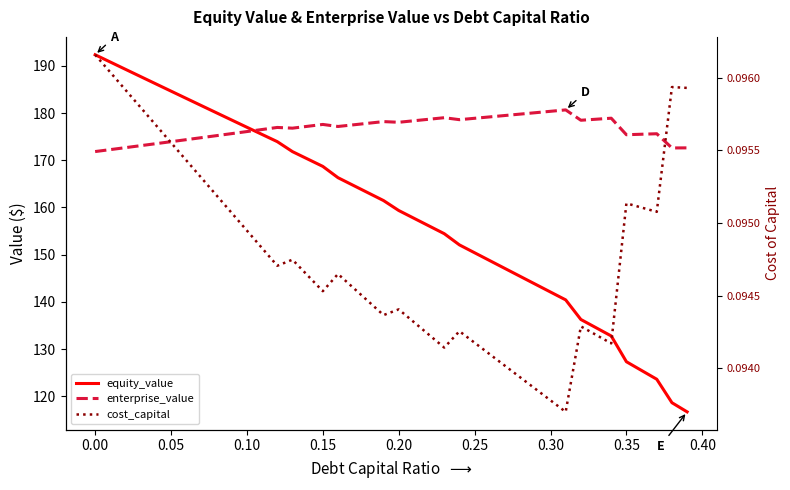

Reading left to right, transcribe all the data shown in this chart.

equity_value: 192.3	190.8	189.3	187.7	186.2	184.6	183.1	181.6	180.0	178.5	177.0	175.5	173.9	171.8	170.3	168.7	166.3	164.7	163.1	161.5	159.4	157.7	156.1	154.5	152.1	150.4	148.7	147.1	145.4	143.8	142.1	140.4	136.3	134.5	132.8	127.3	125.5	123.6	118.7	116.7
enterprise_value: 171.8	172.3	172.7	173.1	173.5	173.9	174.4	174.8	175.2	175.6	176.1	176.5	176.9	176.8	177.2	177.6	177.1	177.5	177.8	178.2	178.0	178.4	178.7	179.0	178.6	178.9	179.2	179.5	179.8	180.1	180.4	180.7	178.5	178.7	178.9	175.4	175.5	175.6	172.6	172.6
cost_capital: 0.1	0.1	0.1	0.1	0.1	0.1	0.1	0.1	0.1	0.1	0.1	0.1	0.1	0.1	0.1	0.1	0.1	0.1	0.1	0.1	0.1	0.1	0.1	0.1	0.1	0.1	0.1	0.1	0.1	0.1	0.1	0.1	0.1	0.1	0.1	0.1	0.1	0.1	0.1	0.1